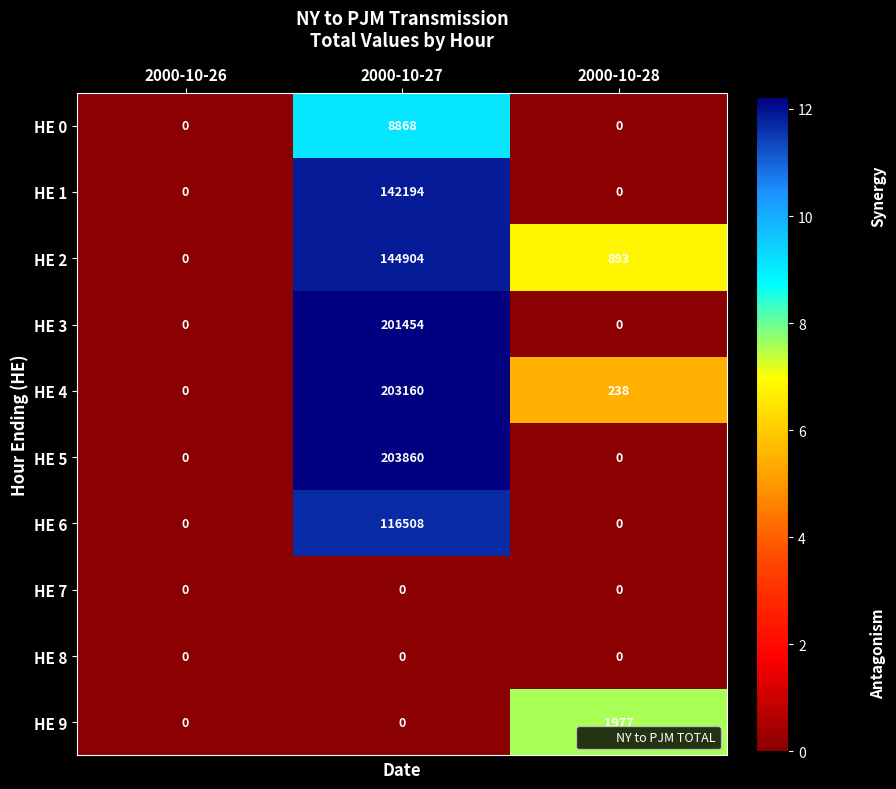

What is the difference between the maximum and minimum values in the HE 2 series?

144904